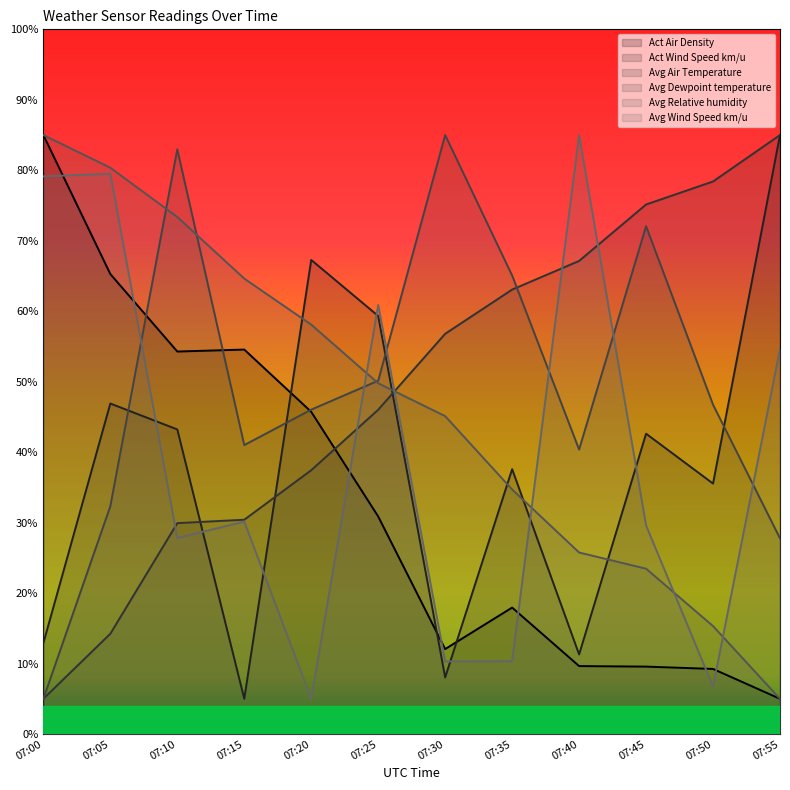

How many lines are shown in the chart?

6